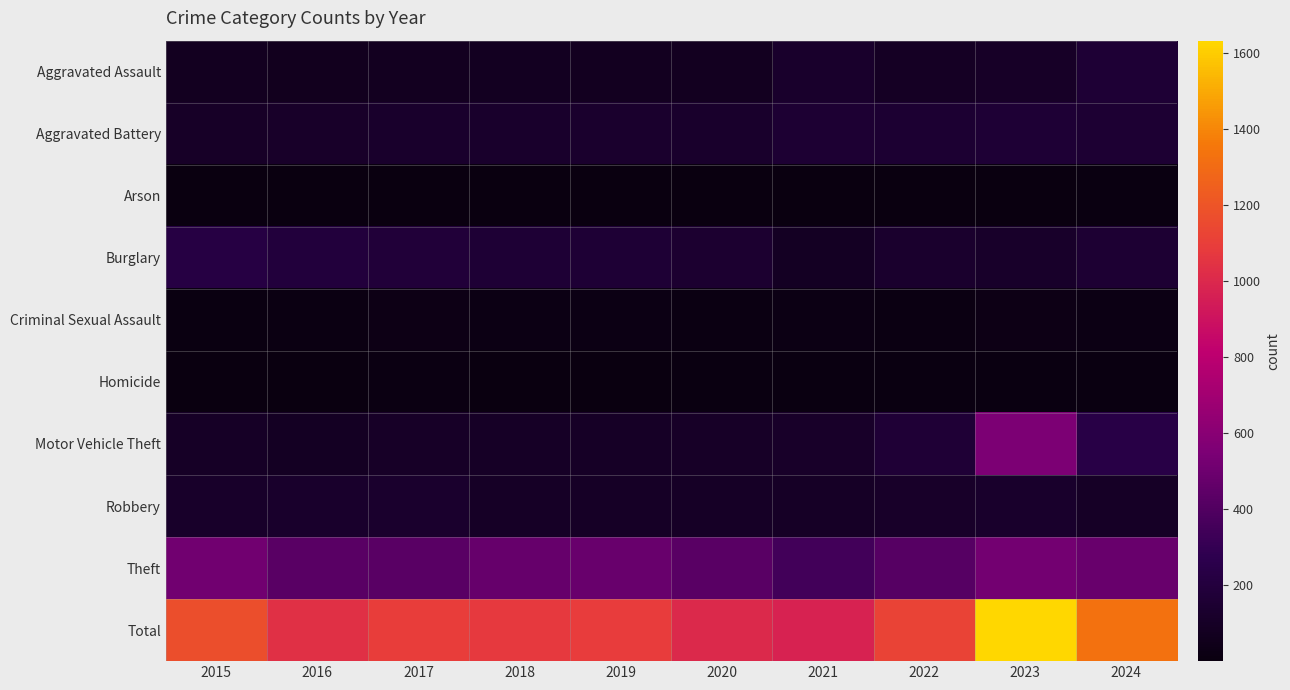

Reading left to right, extract all data points from this chart.

Aggravated Assault: 2015=77	2016=67	2017=74	2018=79	2019=76	2020=72	2021=127	2022=95	2023=104	2024=163
Aggravated Battery: 2015=106	2016=110	2017=128	2018=127	2019=132	2020=124	2021=159	2022=150	2023=166	2024=154
Arson: 2015=3	2016=1	2017=3	2018=2	2019=5	2020=2	2021=2	2022=7	2023=6	2024=8
Burglary: 2015=230	2016=197	2017=180	2018=164	2019=163	2020=144	2021=89	2022=133	2023=120	2024=158
Criminal Sexual Assault: 2015=13	2016=17	2017=30	2018=21	2019=25	2020=15	2021=25	2022=19	2023=30	2024=21
Homicide: 2015=5	2016=7	2017=14	2018=6	2019=6	2020=10	2021=9	2022=13	2023=12	2024=10
Motor Vehicle Theft: 2015=102	2016=86	2017=103	2018=97	2019=98	2020=108	2021=111	2022=173	2023=553	2024=239
Robbery: 2015=118	2016=125	2017=133	2018=100	2019=99	2020=99	2021=101	2022=110	2023=123	2024=100
Theft: 2015=517	2016=429	2017=429	2018=479	2019=482	2020=432	2021=349	2022=421	2023=519	2024=480
Total: 2015=1171	2016=1039	2017=1094	2018=1075	2019=1086	2020=1006	2021=972	2022=1121	2023=1633	2024=1333